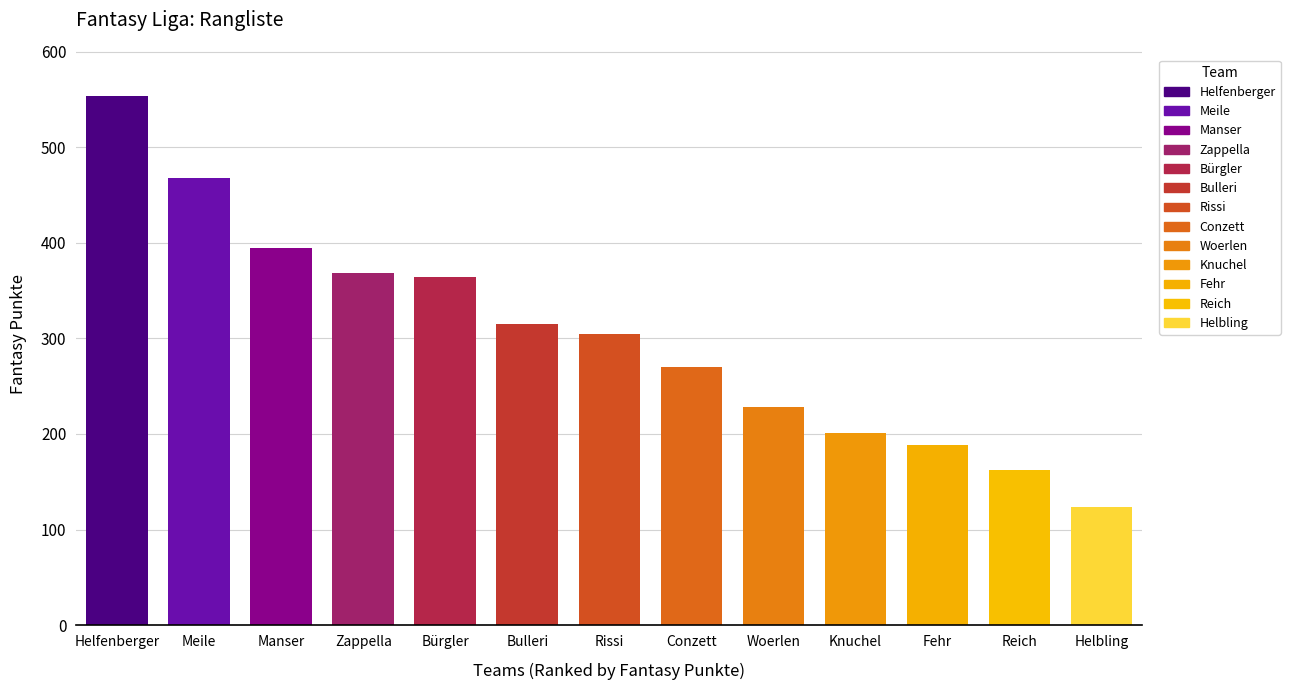

List the labels in order of value, largest first.

Helfenberger, Meile, Manser, Zappella, Bürgler, Bulleri, Rissi, Conzett, Woerlen, Knuchel, Fehr, Reich, Helbling